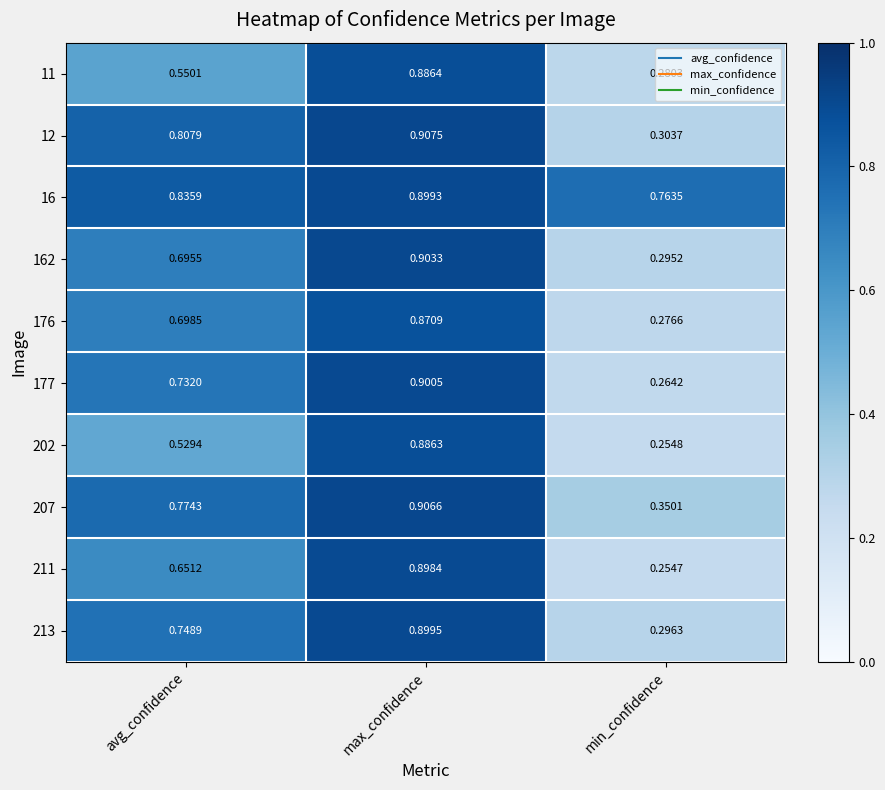

At which label does 11 reach its minimum?

min_confidence